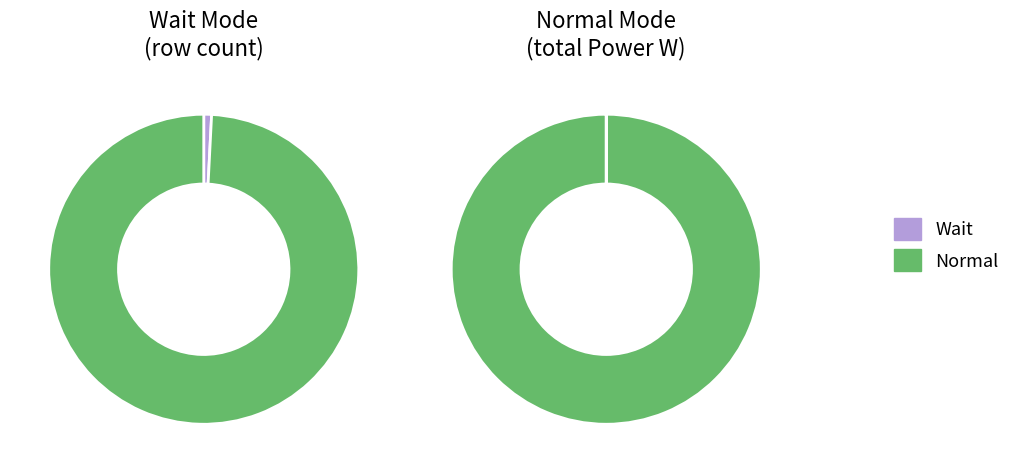

How many slices are in this pie chart?

2